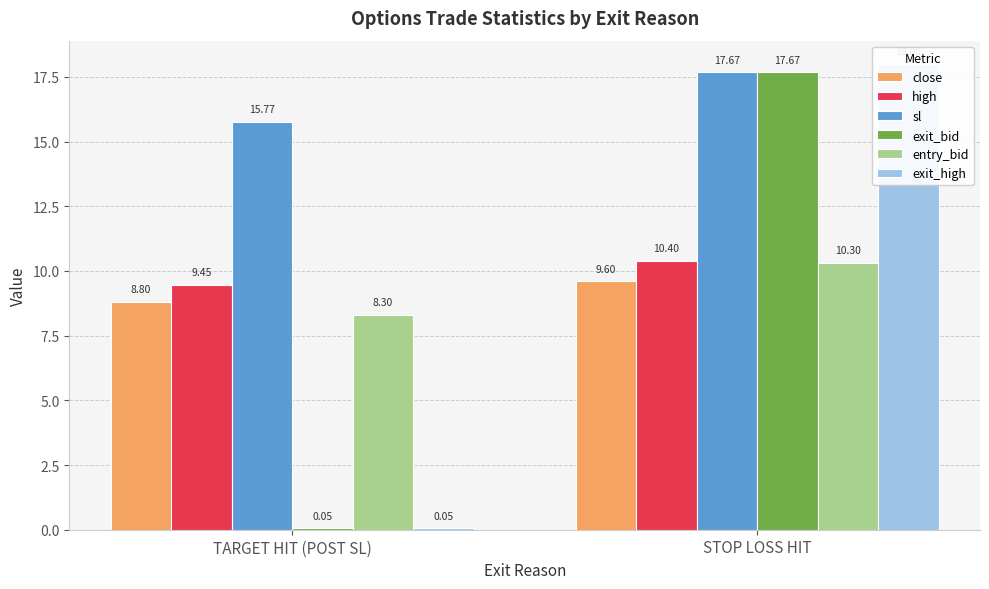

What is the label of the 1st bar from the right?

STOP LOSS HIT